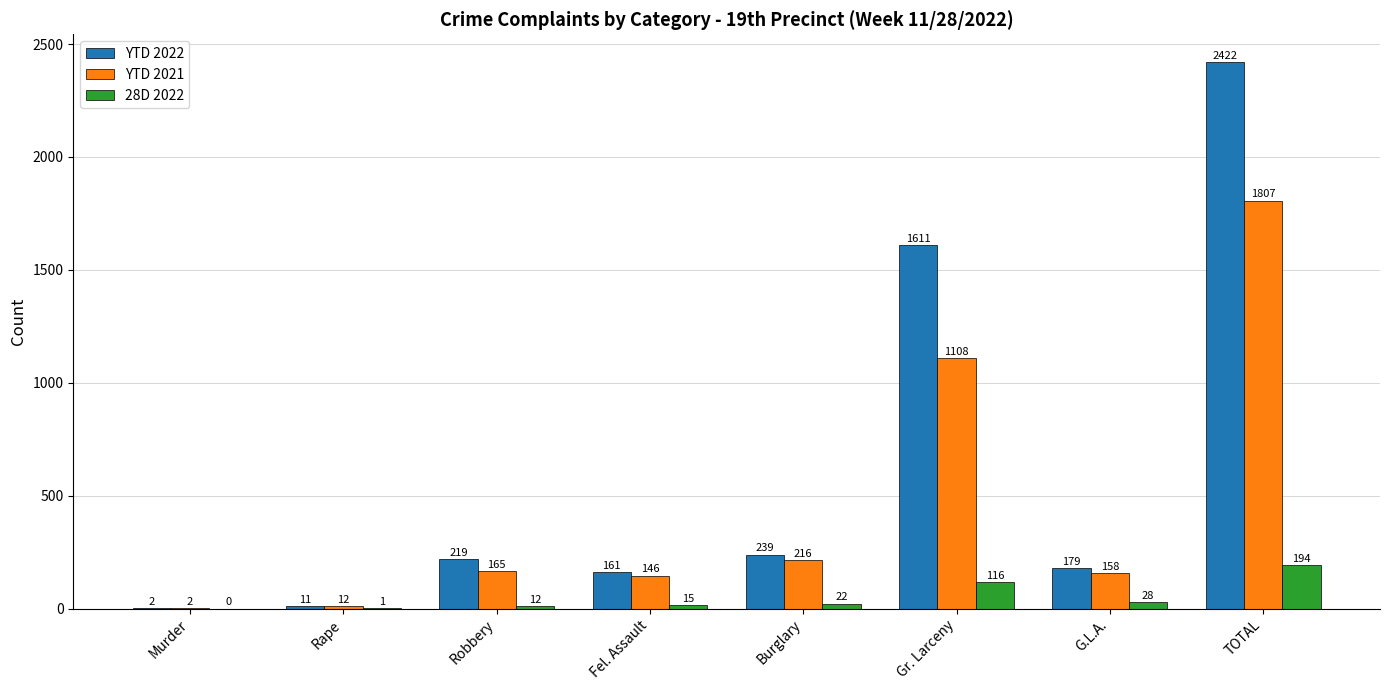

What is the total value across all series at Murder?

4